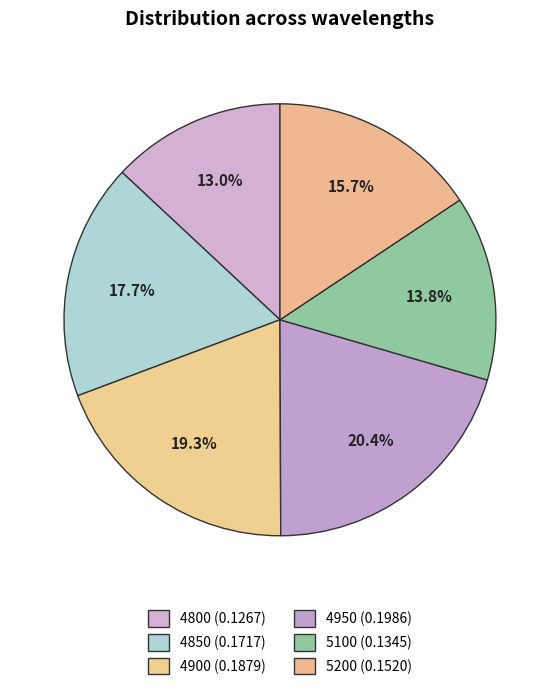

Does 4800 account for over 50% of the chart?

No